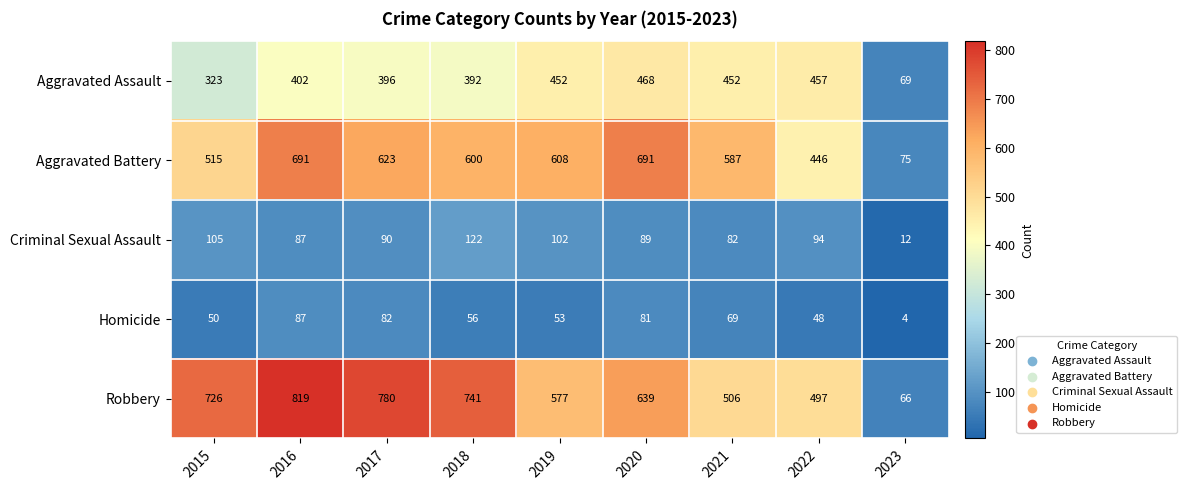

What is the difference between the maximum and minimum values in the Homicide series?

83